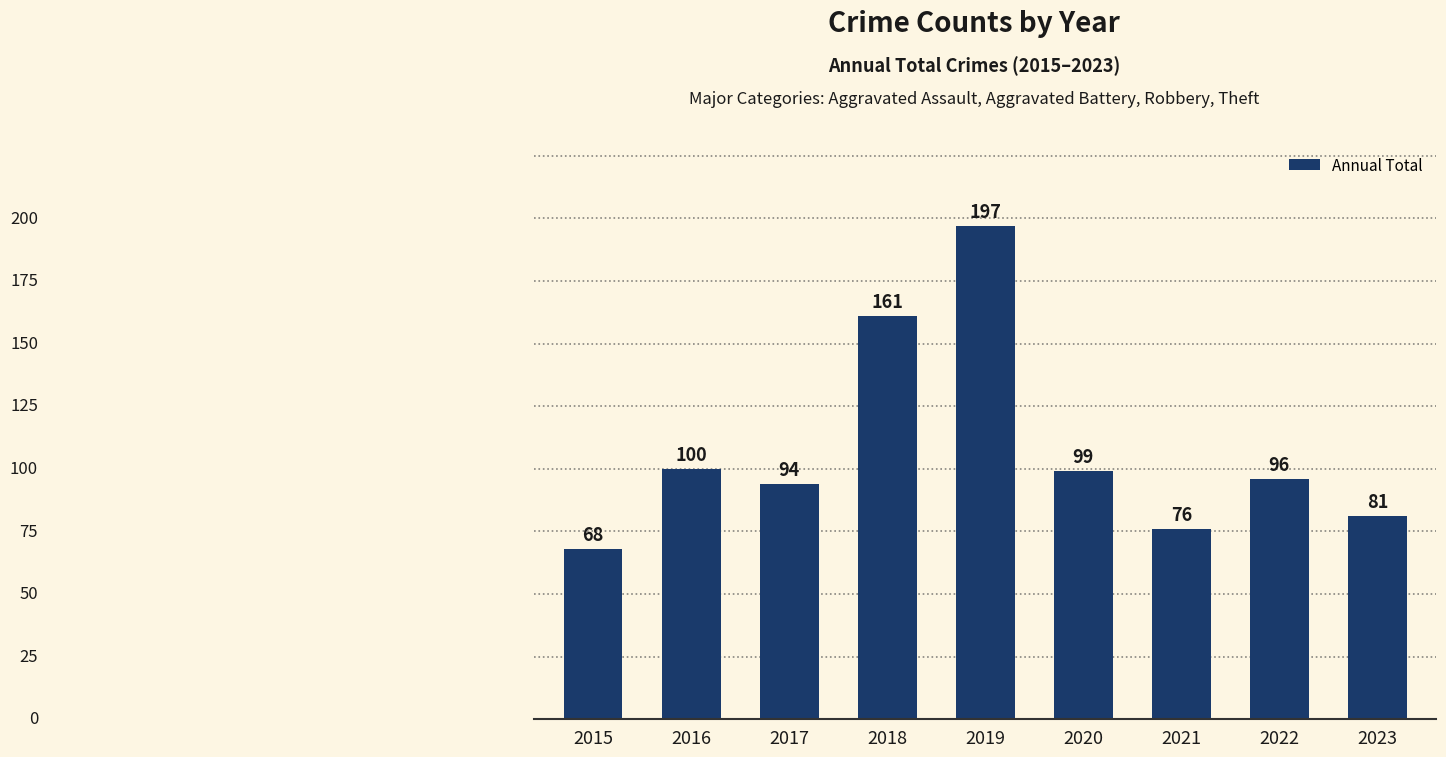

What is the sum of the values at 2021 and 2022?

172